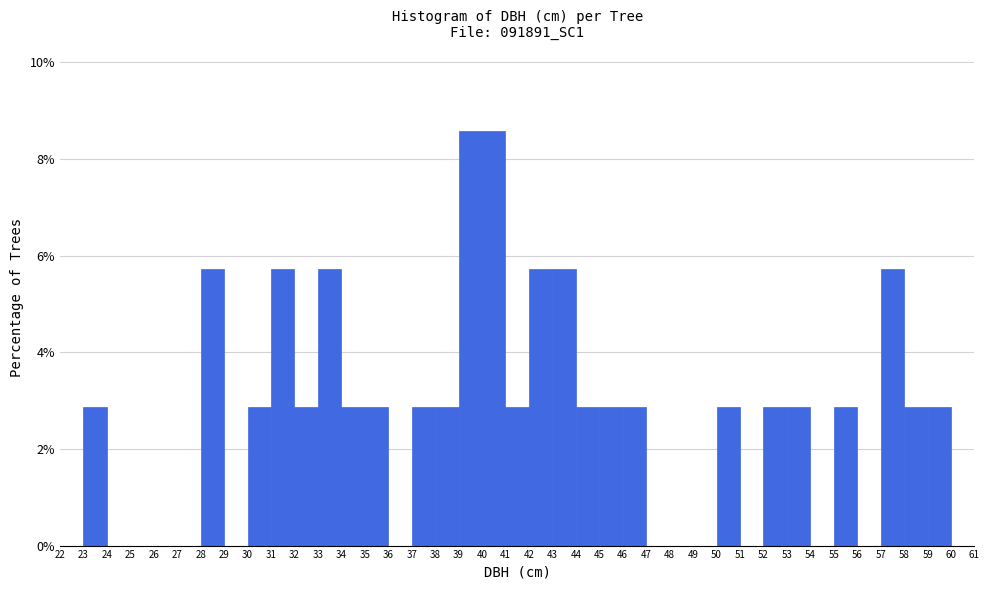

Reading left to right, list every bar in this chart as the range it spans on the x-axis followed by its height. The values are not printed on the chart, so give them approximately, as read against the axis.

22 to 23: 0
23 to 24: 2.8
24 to 25: 0
25 to 26: 0
26 to 27: 0
27 to 28: 0
28 to 29: 5.8
29 to 30: 0
30 to 31: 2.8
31 to 32: 5.8
32 to 33: 2.8
33 to 34: 5.8
34 to 35: 2.8
35 to 36: 2.8
36 to 37: 0
37 to 38: 2.8
38 to 39: 2.8
39 to 40: 8.6
40 to 41: 8.6
41 to 42: 2.8
42 to 43: 5.8
43 to 44: 5.8
44 to 45: 2.8
45 to 46: 2.8
46 to 47: 2.8
47 to 48: 0
48 to 49: 0
49 to 50: 0
50 to 51: 2.8
51 to 52: 0
52 to 53: 2.8
53 to 54: 2.8
54 to 55: 0
55 to 56: 2.8
56 to 57: 0
57 to 58: 5.8
58 to 59: 2.8
59 to 60: 2.8
60 to 61: 0